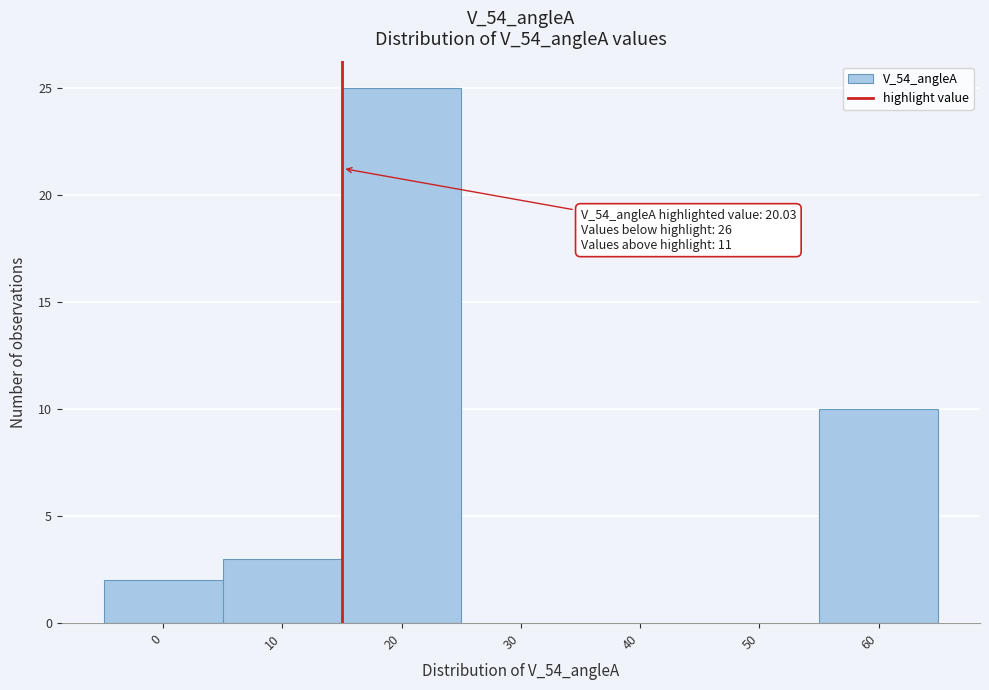

Reading right to left, list all the values displayed in this chart.

60=10	50=0	40=0	30=0	20=25	10=3	0=2